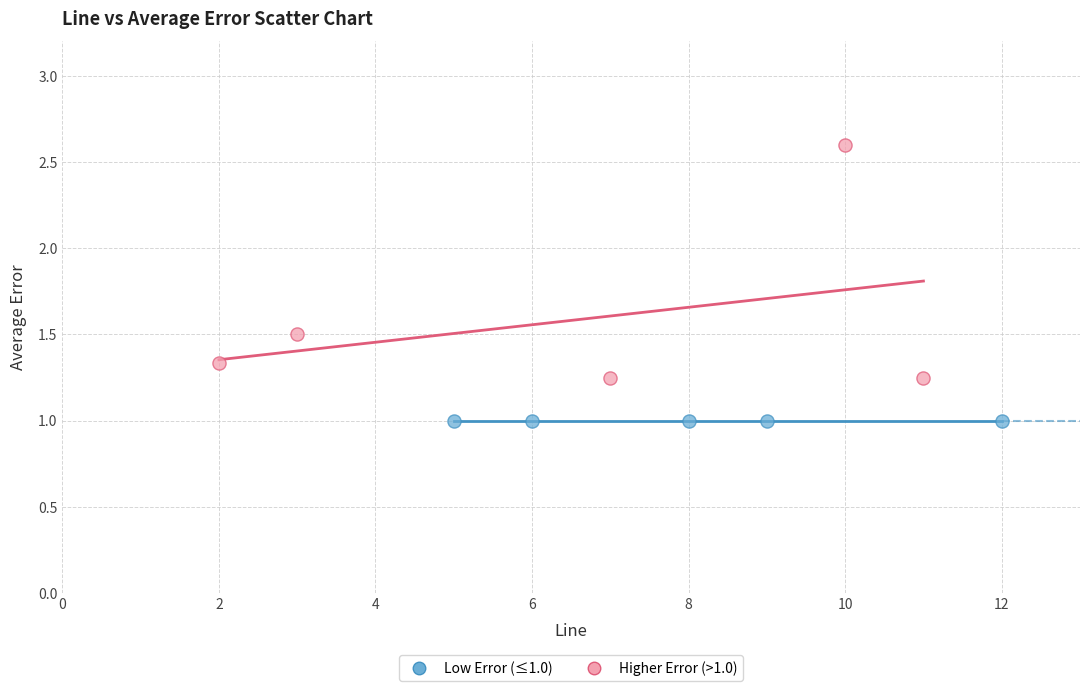

Which series contains the lowest Y value?

Low Error (≤1.0)